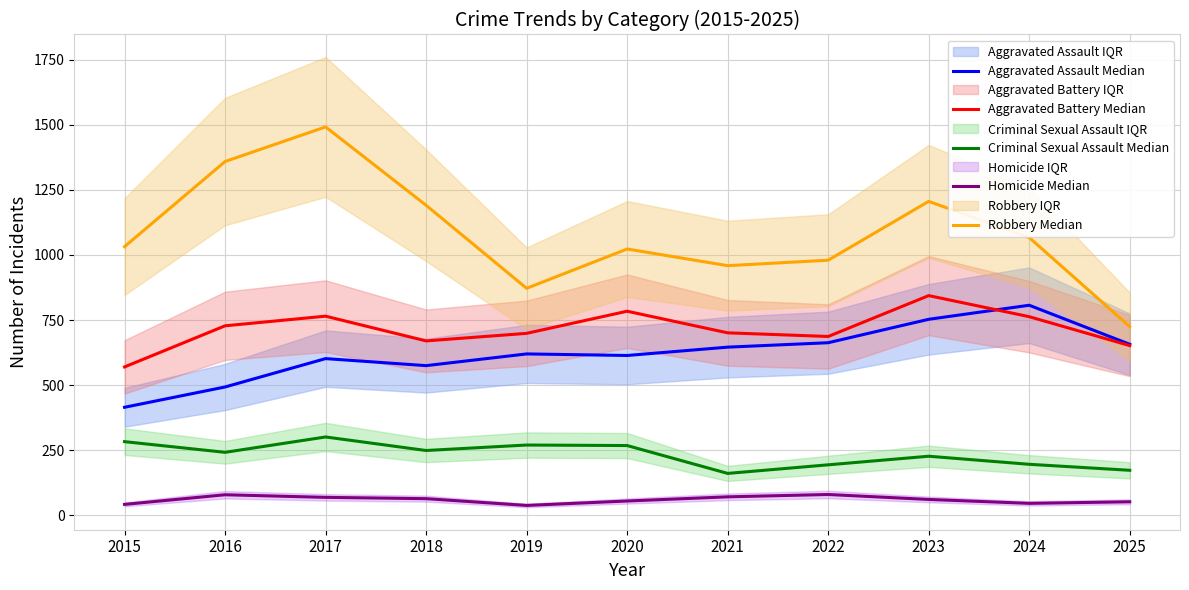

What value does the Homicide Median series have at 2025?

52